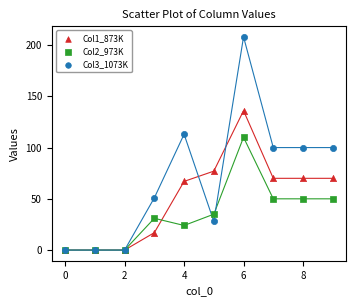

What are all the series names shown in the legend?

Col1_873K, Col2_973K, Col3_1073K